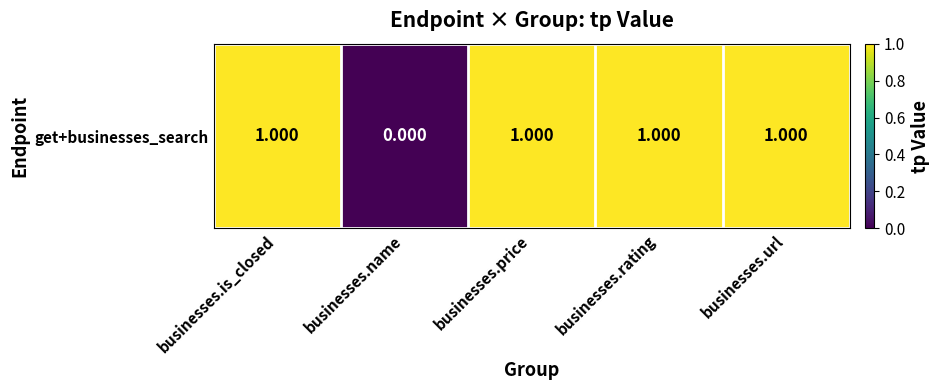

What is the average value?

1